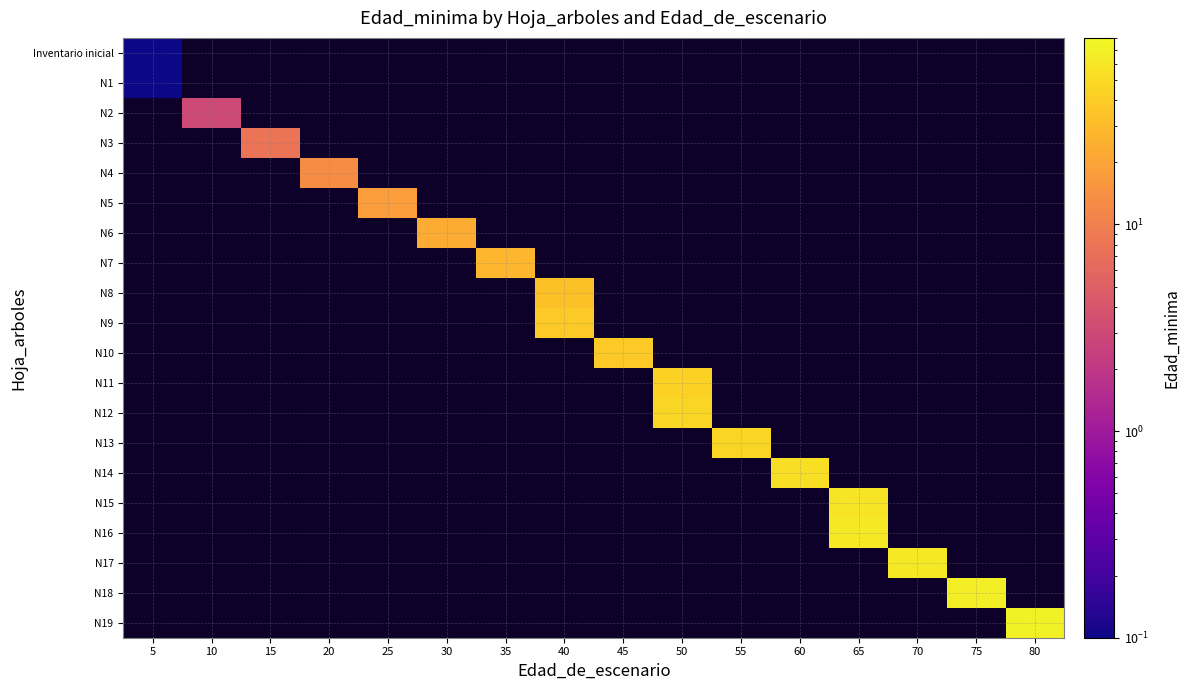

Between 10 and 50, which is larger?

50